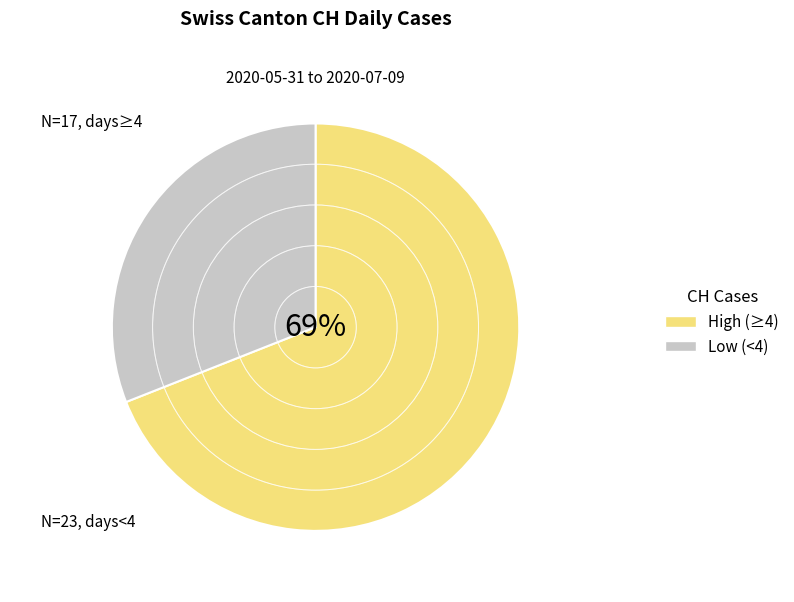

Is it true that Low (<4) is 31% of the pie?

True